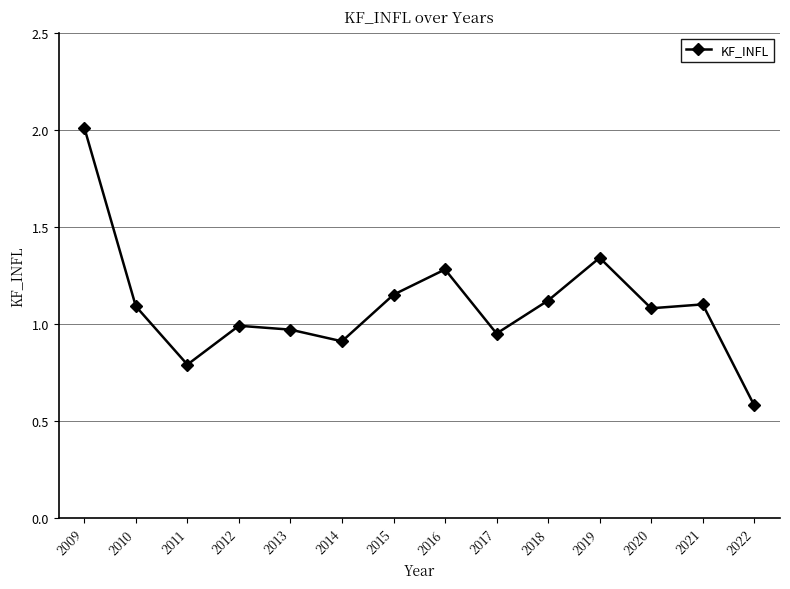

What is the difference between the maximum and second lowest values?

1.2